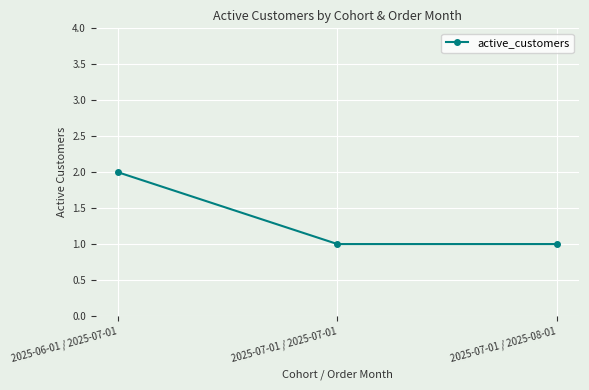

Reading right to left, what are all the values shown in this chart?

1	1	2